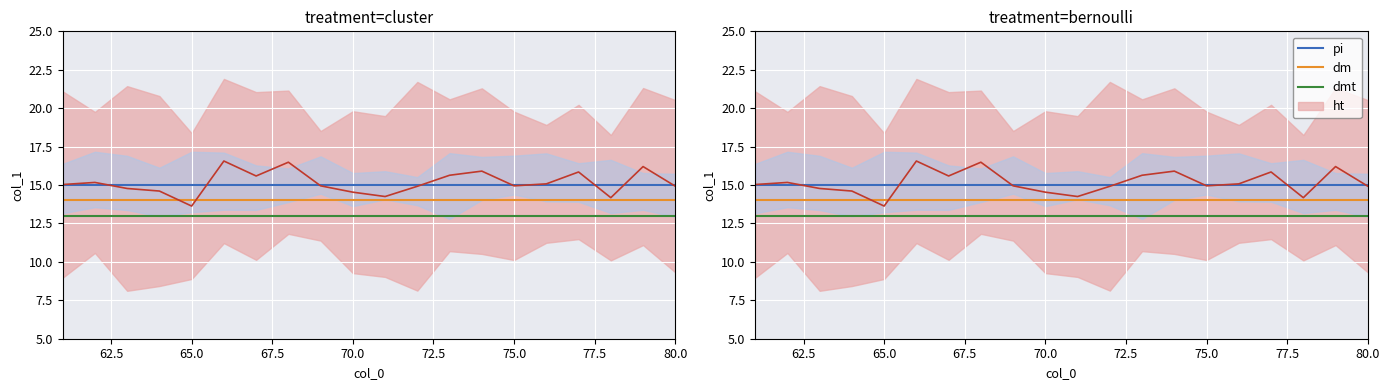

True or false: dm has more than 1 interior local peaks.

False